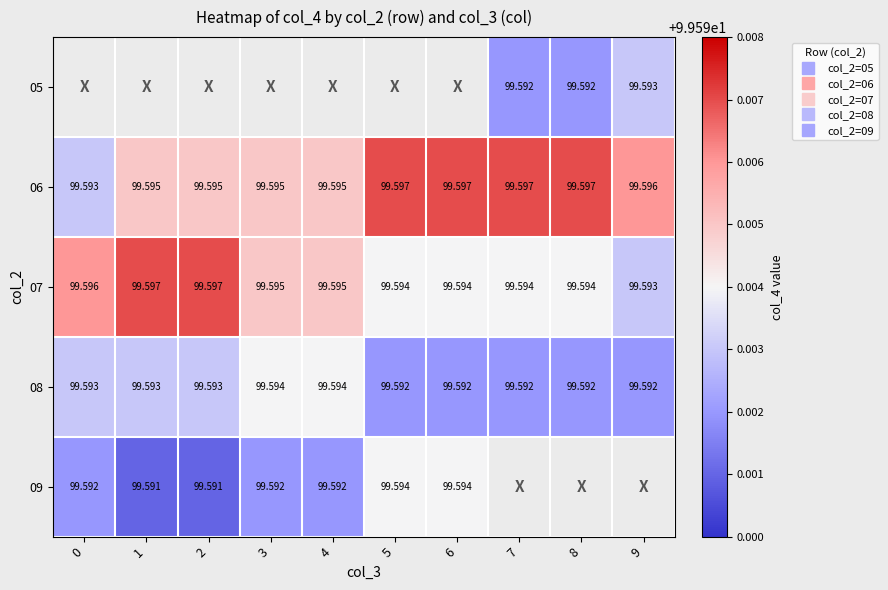

How many values in the 09 series exceed 99?

7